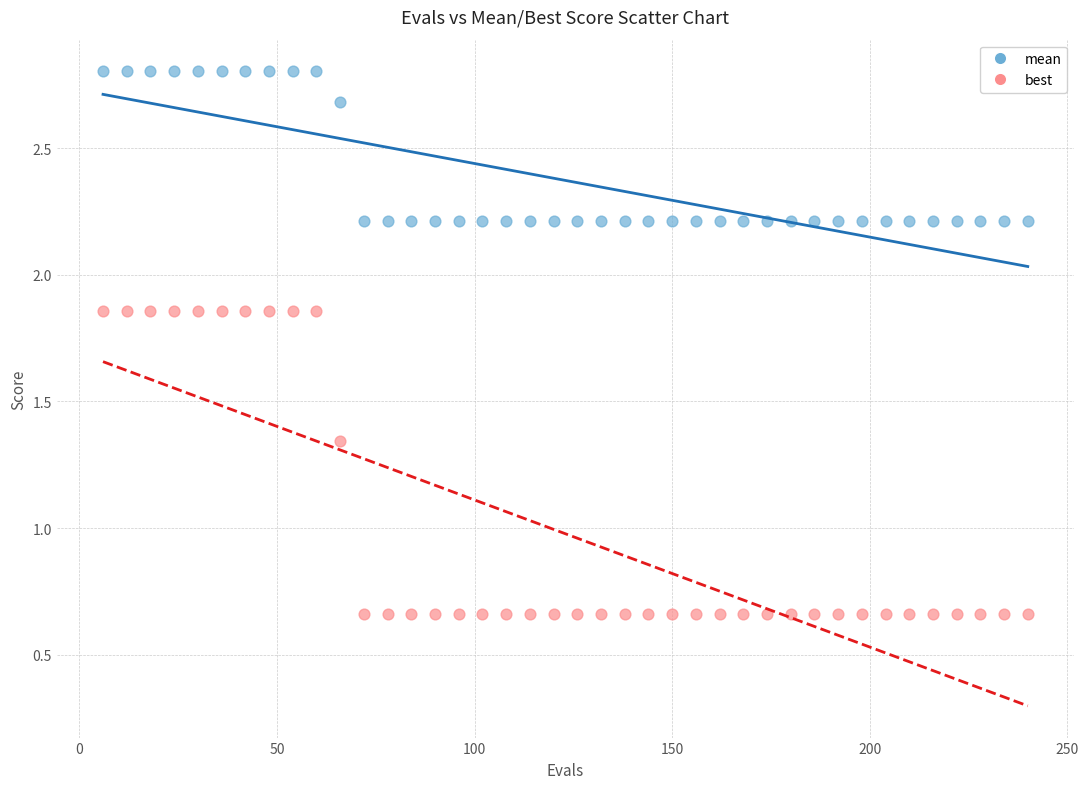

Across all data points, what is the range of X values (max minus min)?

234.0